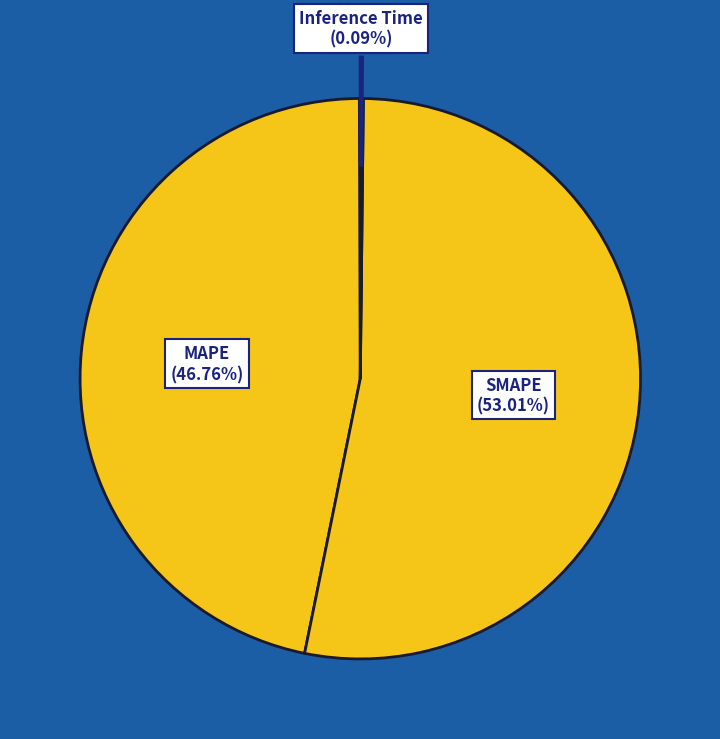

Do MAPE and SMAPE together represent more than half of the pie?

Yes